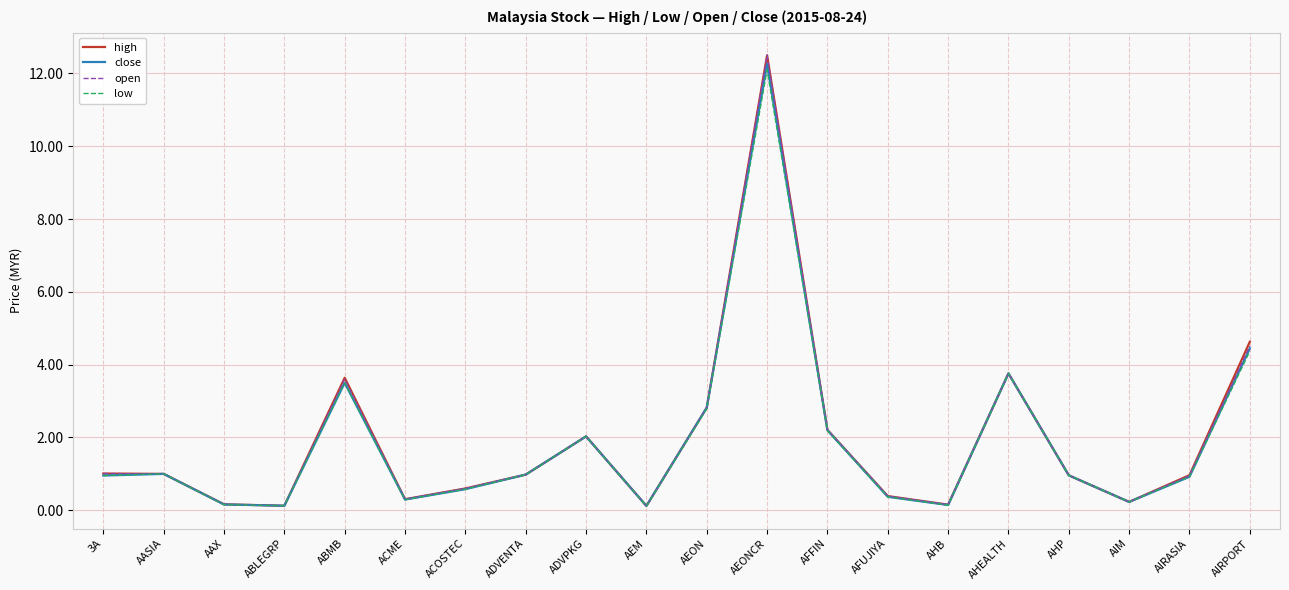

What is the difference between the open values at ABLEGRP and 3A?

0.9